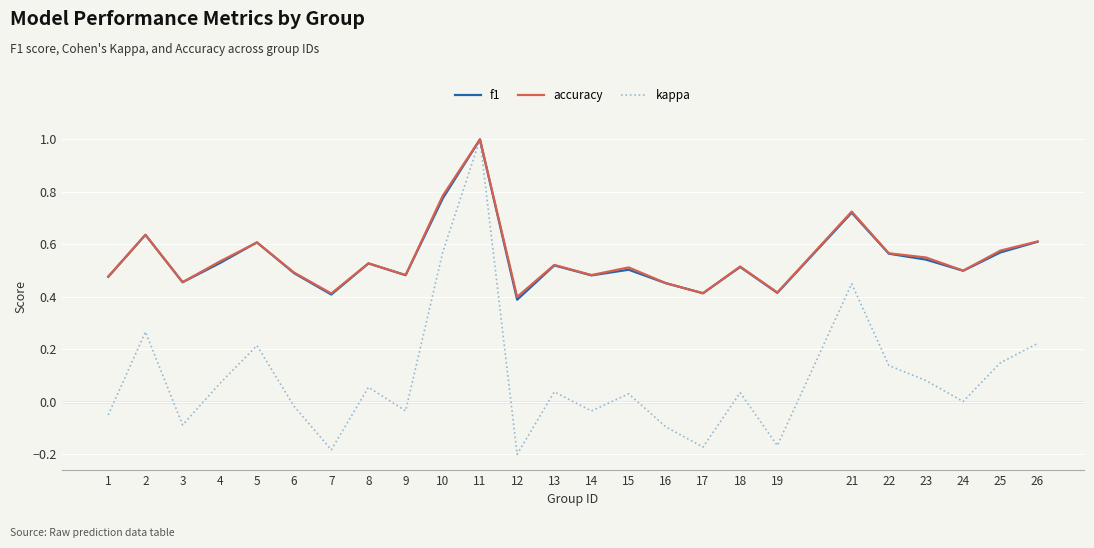

Which series has the largest range (max minus min)?

kappa